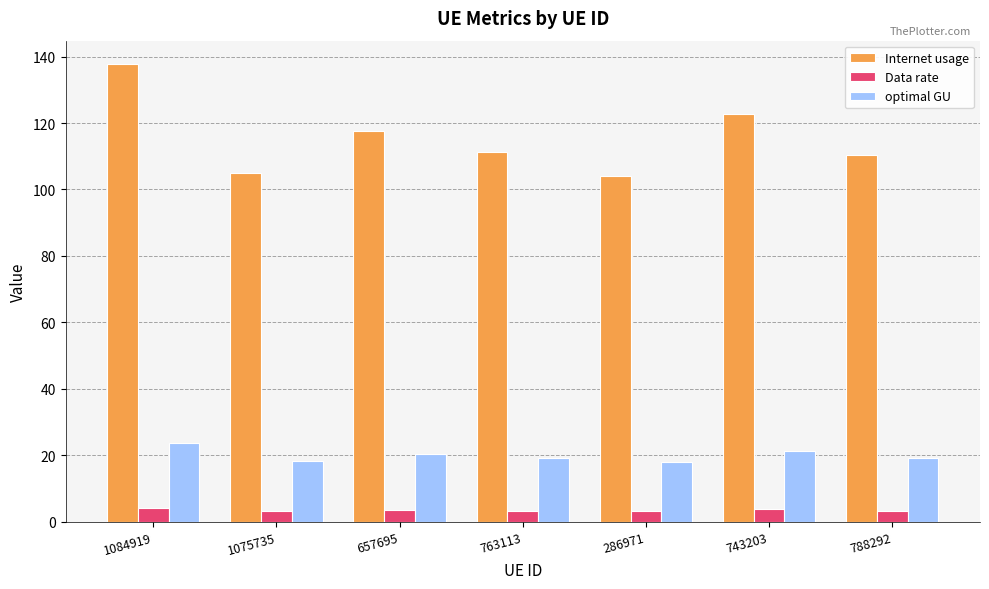

Is it true that Data rate equals 3.1 at 1075735?

True